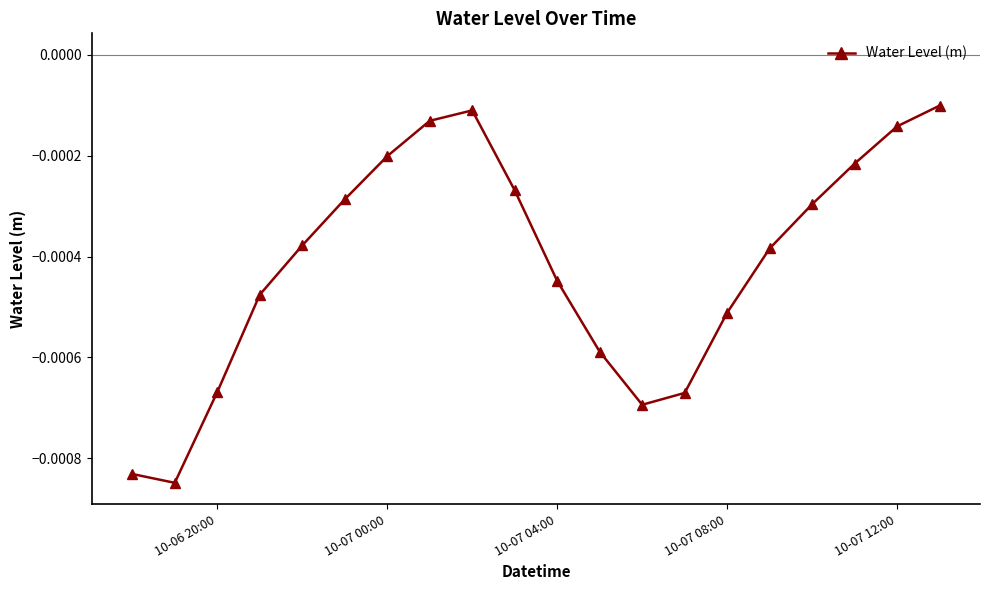

How many interior local peaks (higher than both neighbors) does the data have?

1